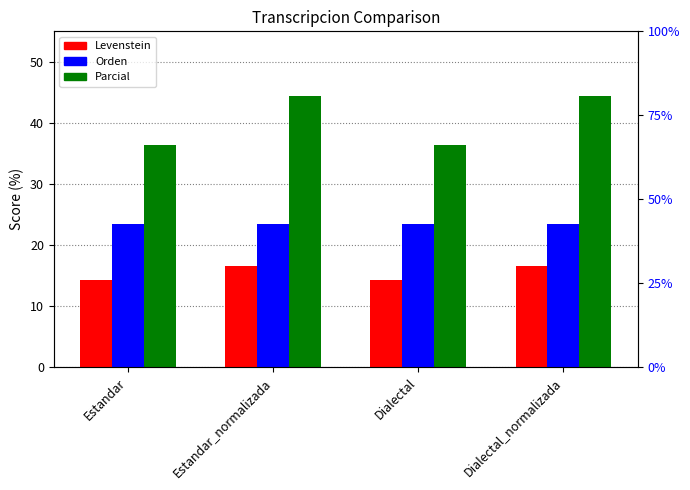

What is the sum of all Parcial values?

161.6